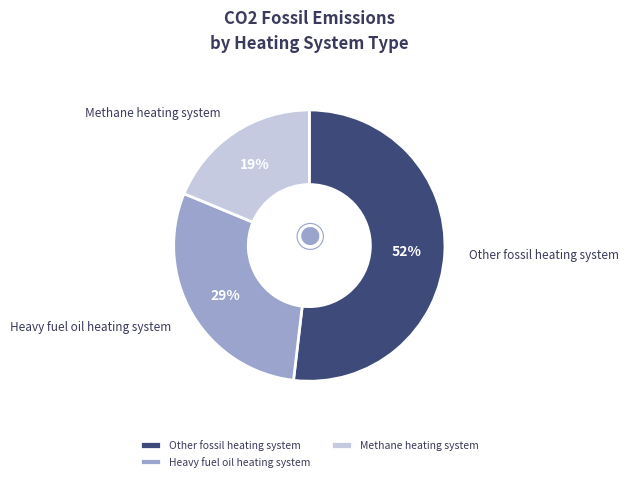

Is Methane heating system the majority of the pie?

No